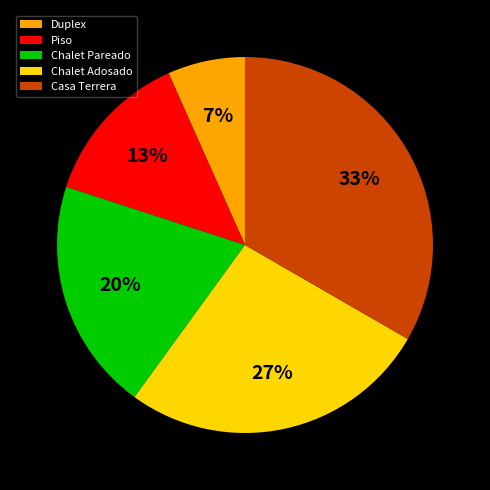

Which slice is the largest?

Casa Terrera